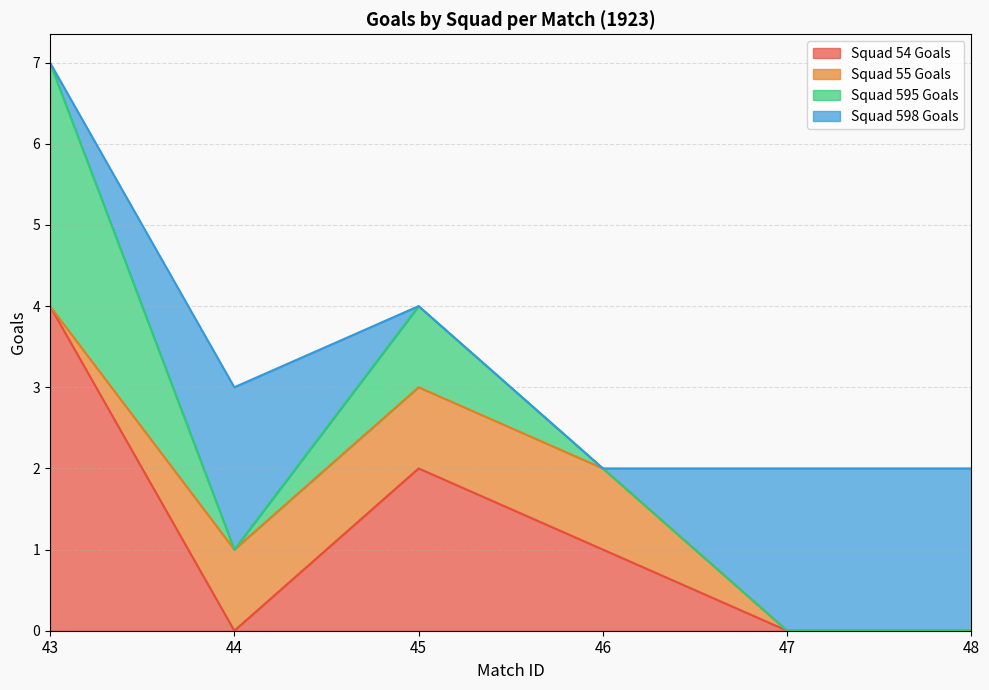

Rank the series at 48 from highest to lowest value.

Squad 598 Goals, Squad 54 Goals, Squad 55 Goals, Squad 595 Goals